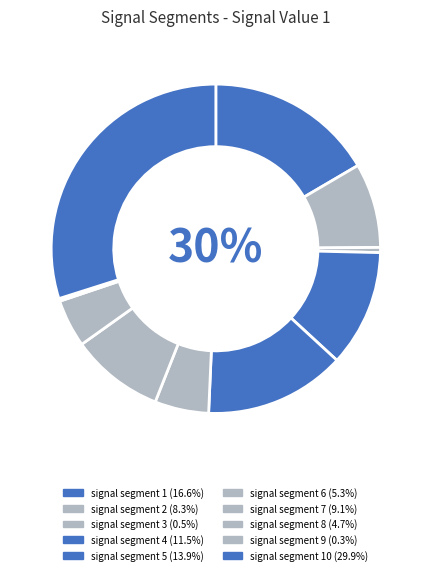

Does signal segment 2 account for over 50% of the chart?

No